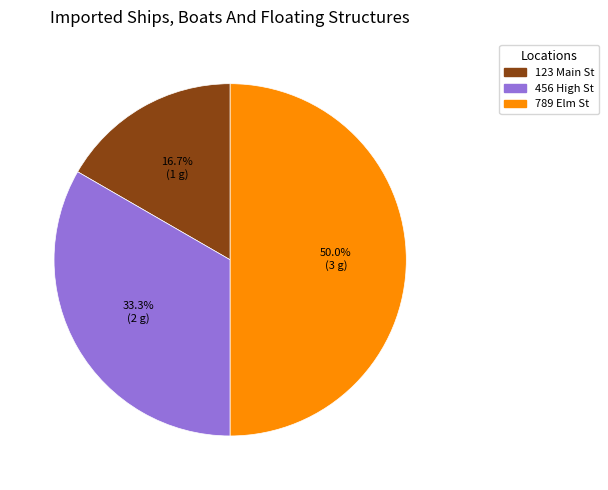

To the nearest percent, what is the average slice percentage?

33%